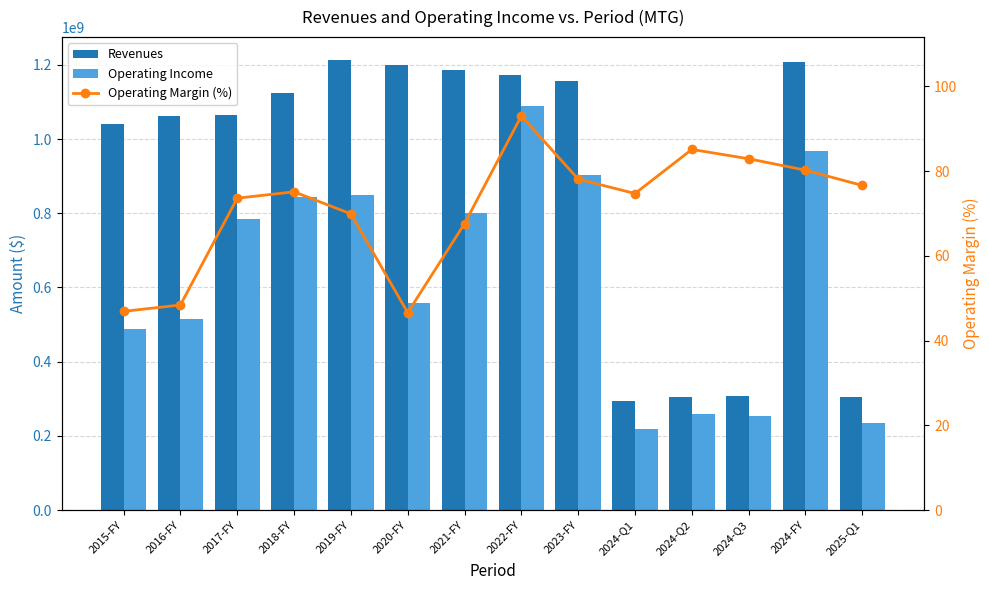

What is the difference between the Operating Margin (%) values at 2025-Q1 and 2016-FY?

28.2